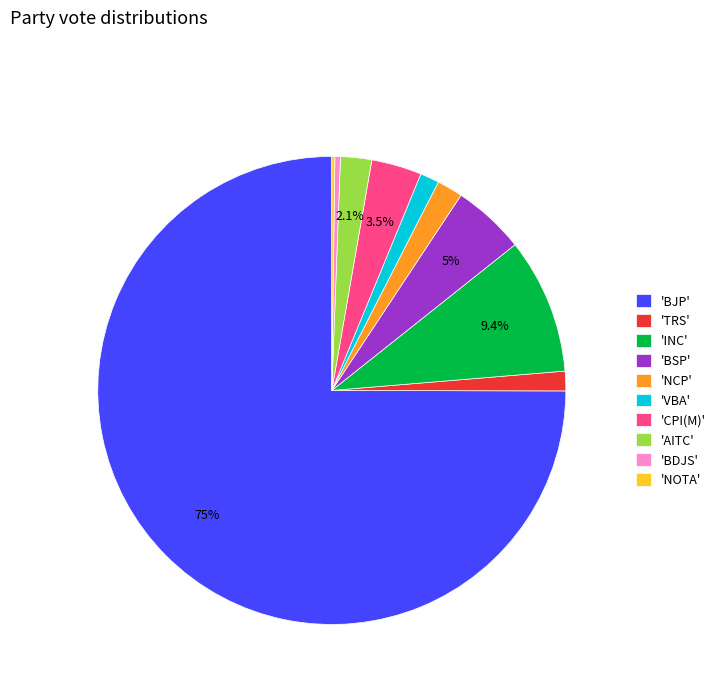

Between 'TRS' and 'BSP', which is larger?

'BSP'